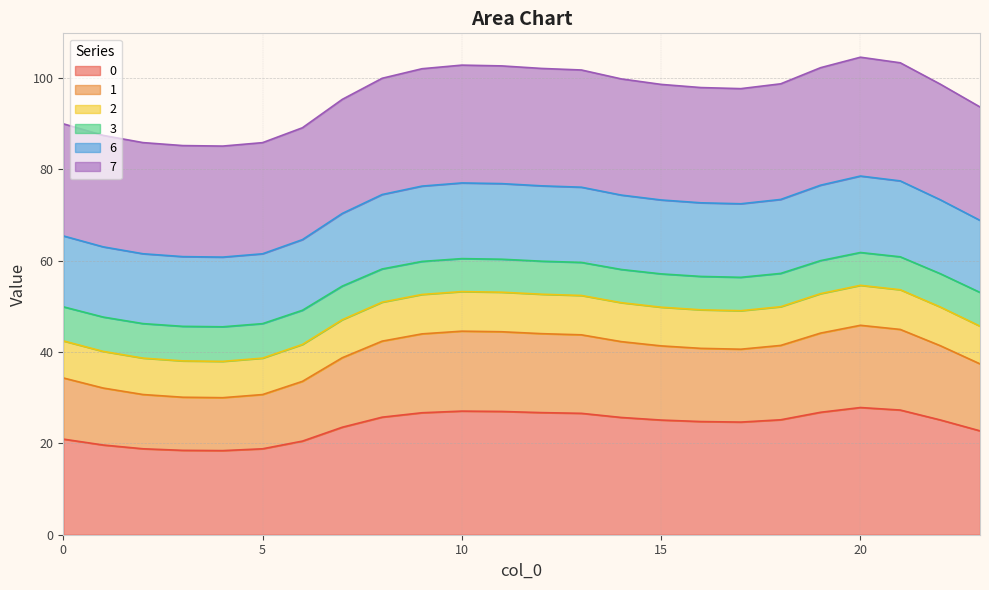

How many values in the 0 series exceed 25?

13